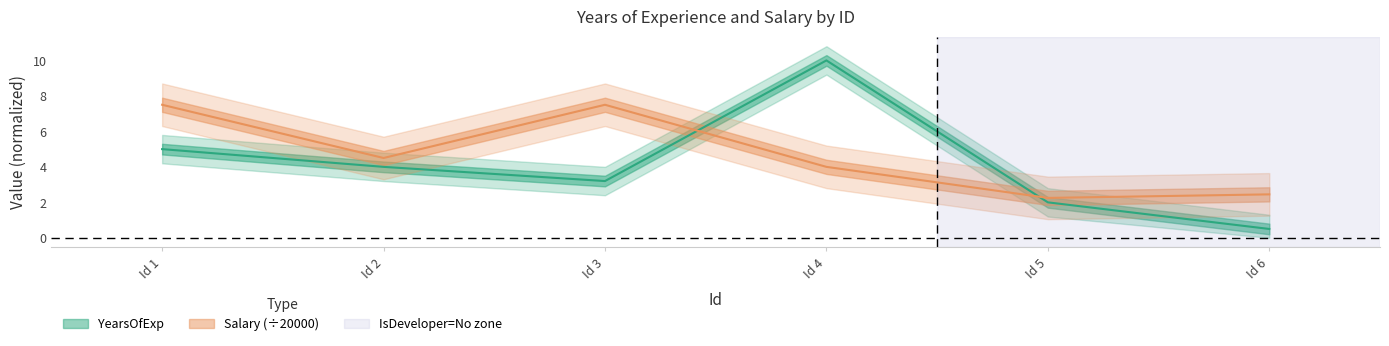

True or false: YearsOfExp has a value of 4.0 at Id 2.

True